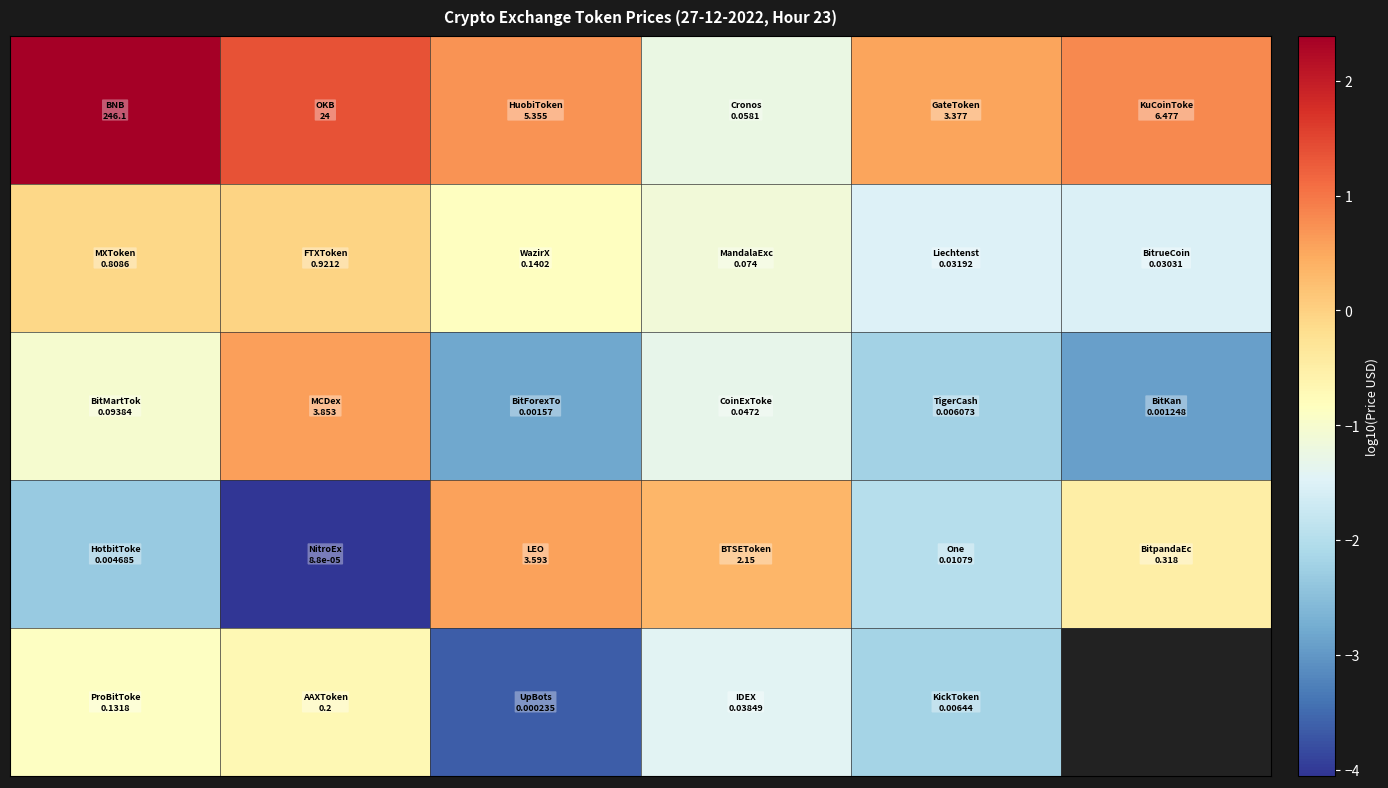

Is the value of row_2 at 0 greater than the value of row_3 at 5?

No